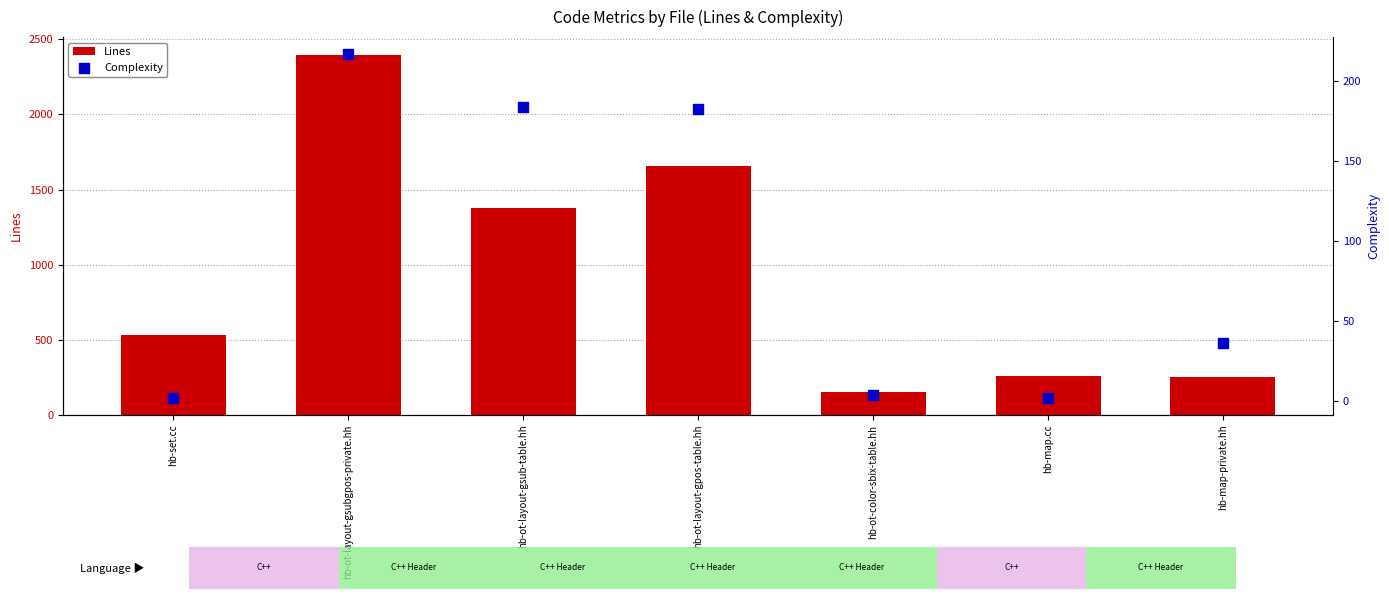

At how many categories does at least one series exceed 344?

4